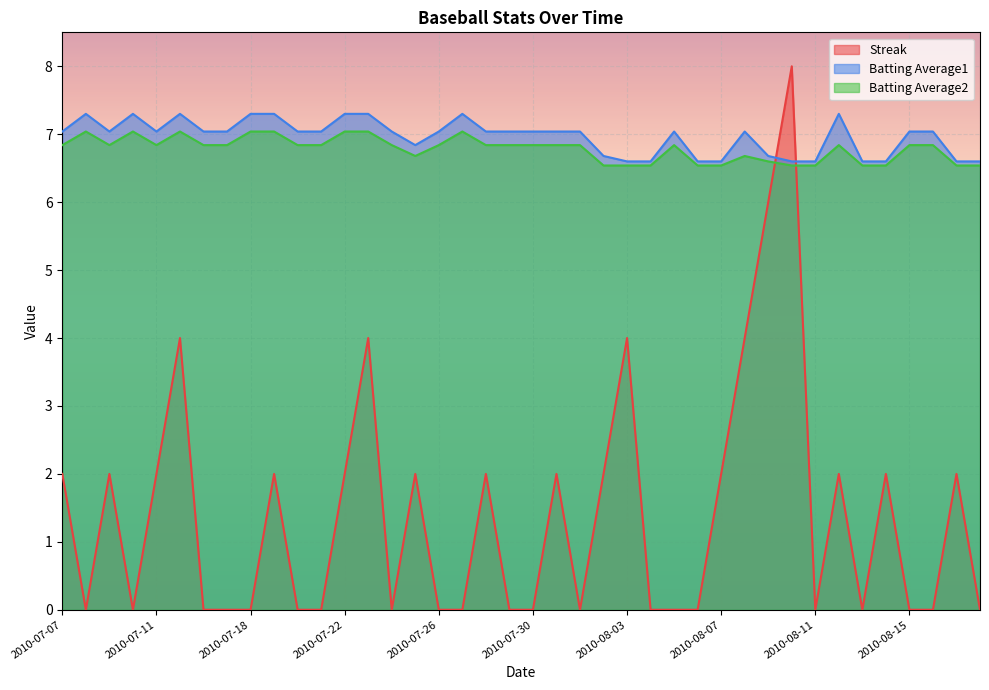

What are all the series names shown in the legend?

Streak, Batting Average1, Batting Average2